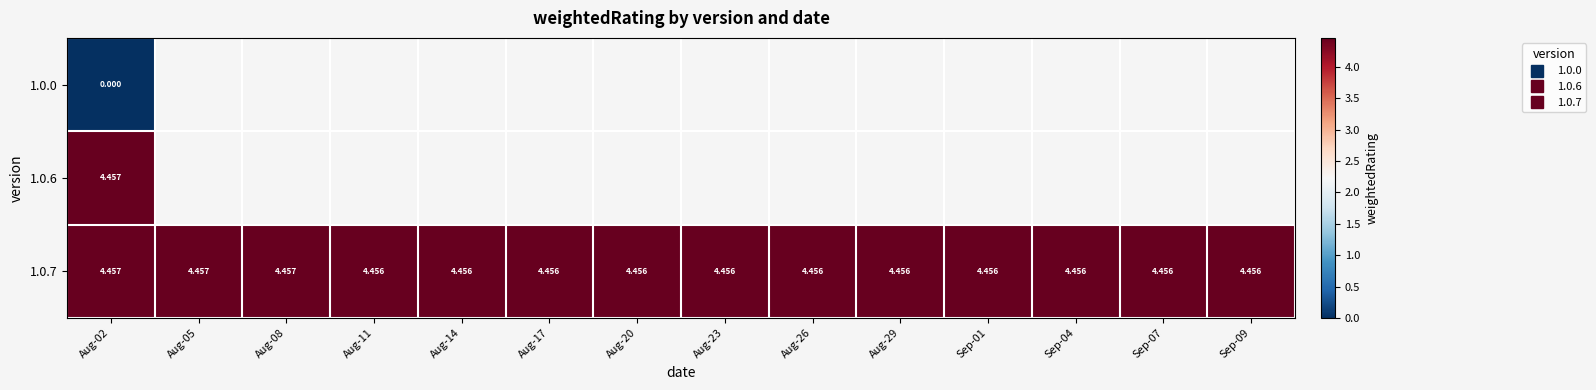

At Aug-29, list the series in order from smallest to largest.

1.0.0, 1.0.6, 1.0.7